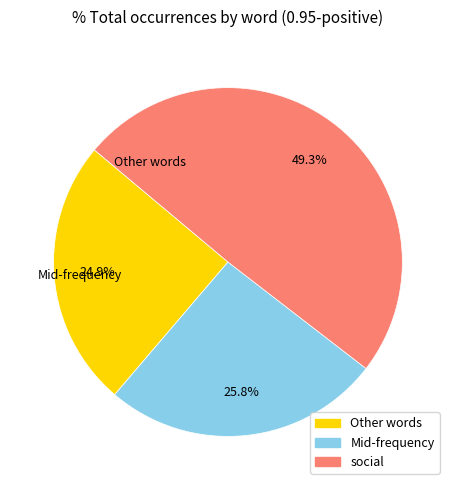

Is there a majority slice in this chart?

No